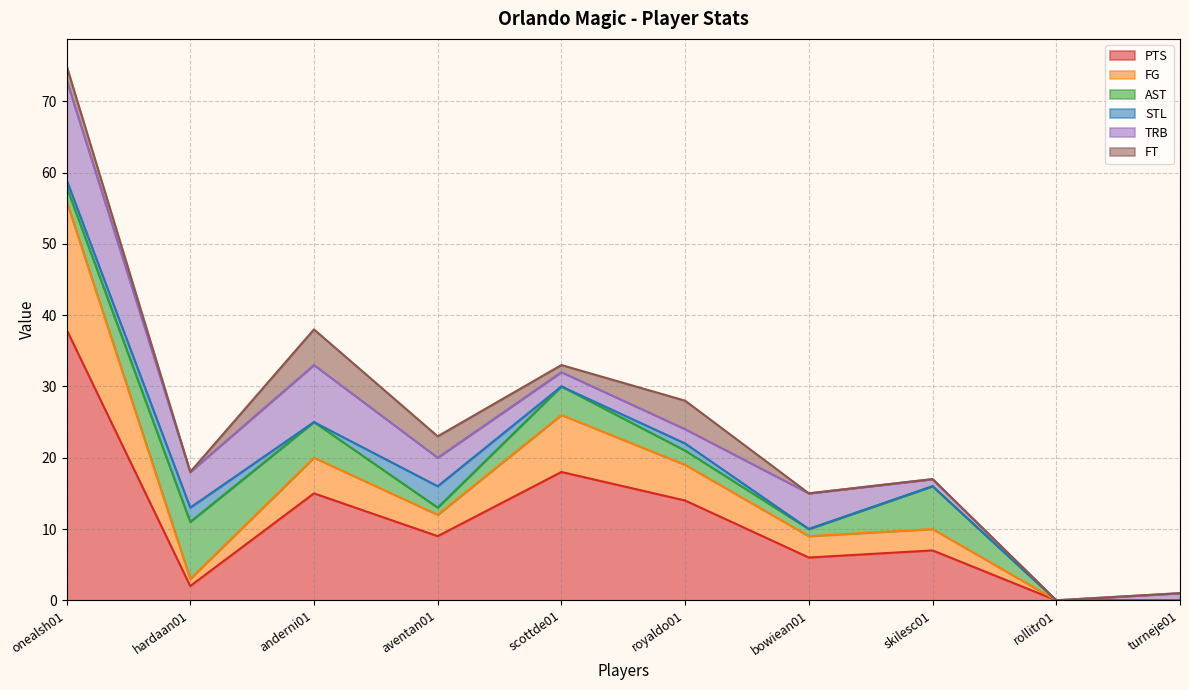

After their last crossing, which series has the higher values: FT or TRB?

TRB